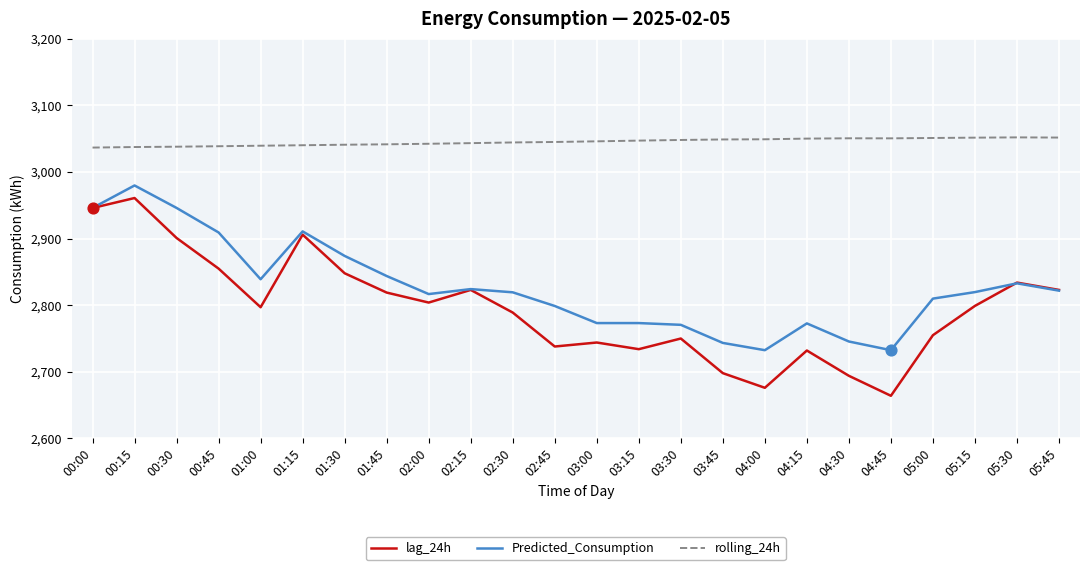

What is the difference between the highest and lowest values at 05:00?

296.2